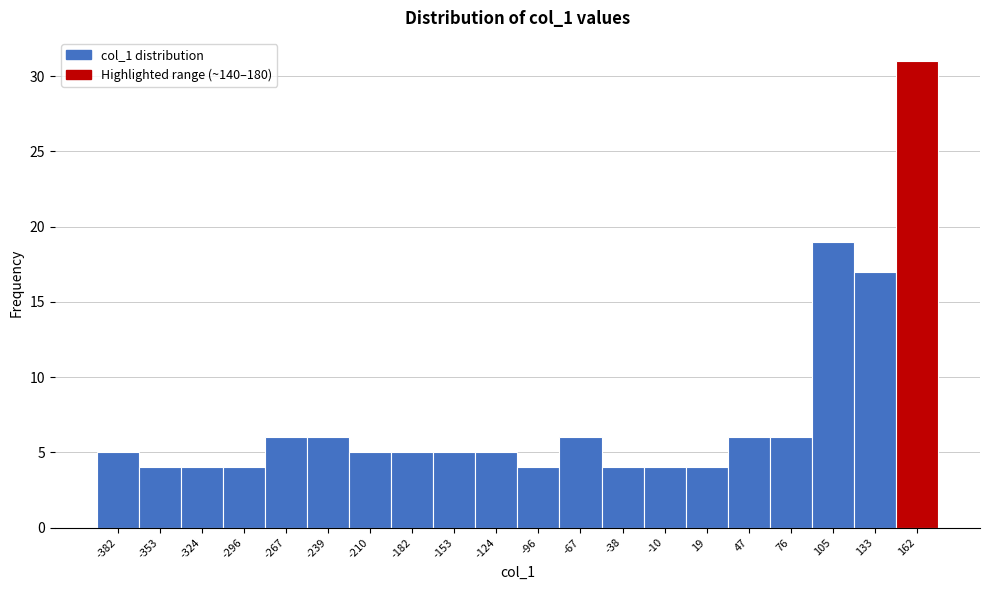

Reading left to right, transcribe this chart: for each bar, give the range it covers on the x-axis and its height. Neither the bar edges nor the heights are printed on the chart, so give them approximately, as read against the axes.

-395 to -365: 5
-365 to -340: 4
-340 to -310: 4
-310 to -280: 4
-280 to -255: 6
-255 to -225: 6
-225 to -195: 5
-195 to -165: 5
-165 to -140: 5
-140 to -110: 5
-110 to -80: 4
-80 to -55: 6
-55 to -25: 4
-25 to 5: 4
5 to 35: 4
35 to 60: 6
60 to 90: 6
90 to 120: 19
120 to 145: 17
145 to 175: 31